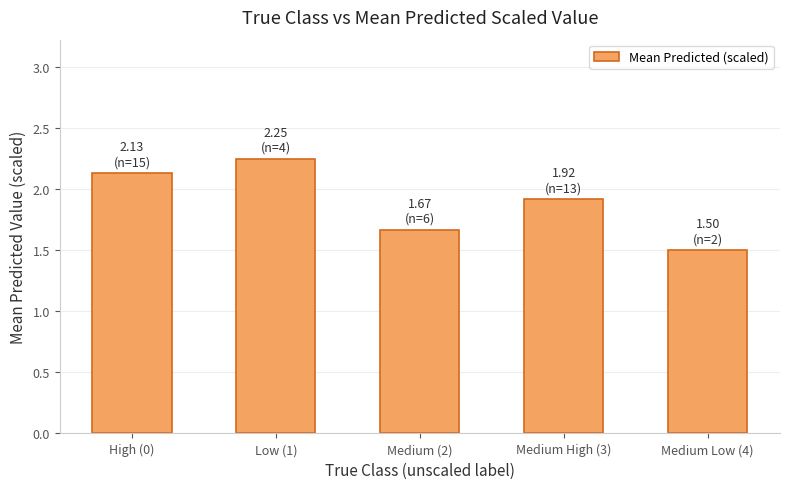

What is the sum of all values?

9.5